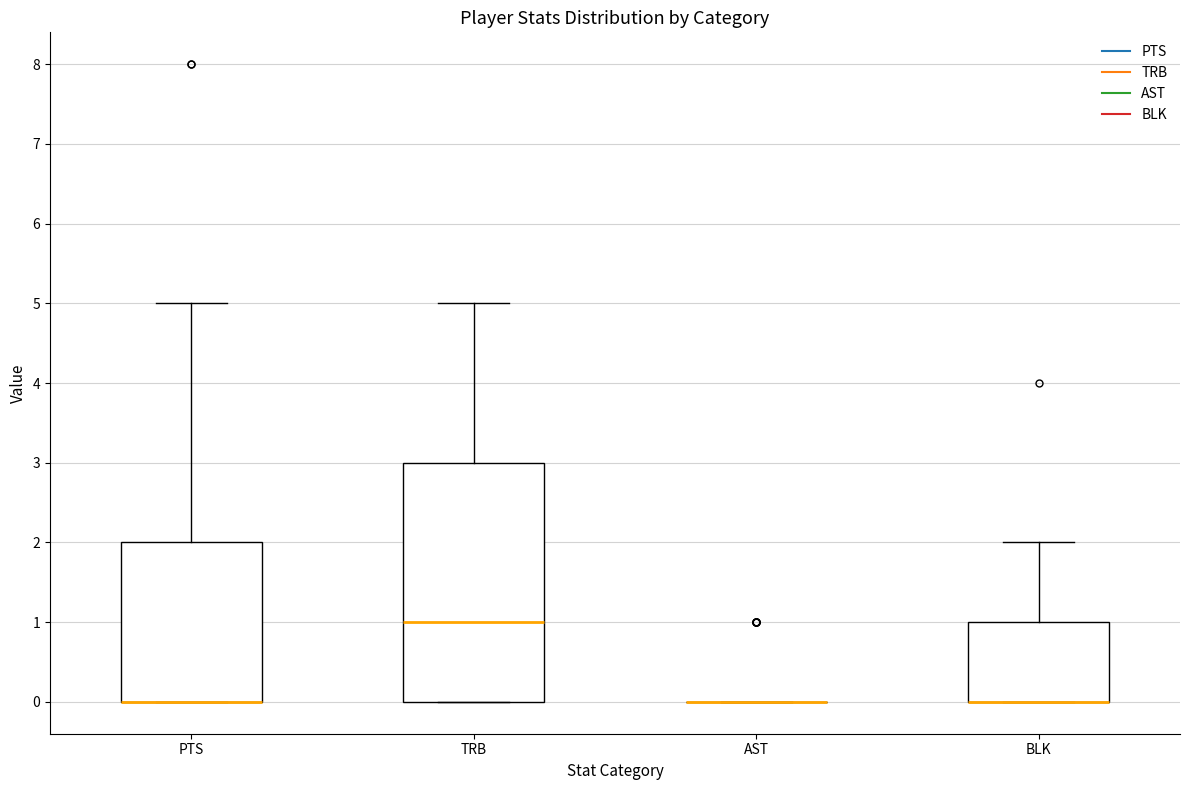

Reading left to right, read every box against the y-axis: the position of its median line, the range the box covers, and the ends of its whiskers. The values are not printed on the chart, so give them approximately, as read against the axis.

PTS: median 0 (drawn on the box's lower edge), box 0 to 2, whiskers 0 to 5
TRB: median 1, box 0 to 3, whiskers 0 to 5
AST: box collapsed to a line at 0, whiskers 0 to 0
BLK: median 0 (drawn on the box's lower edge), box 0 to 1, whiskers 0 to 2